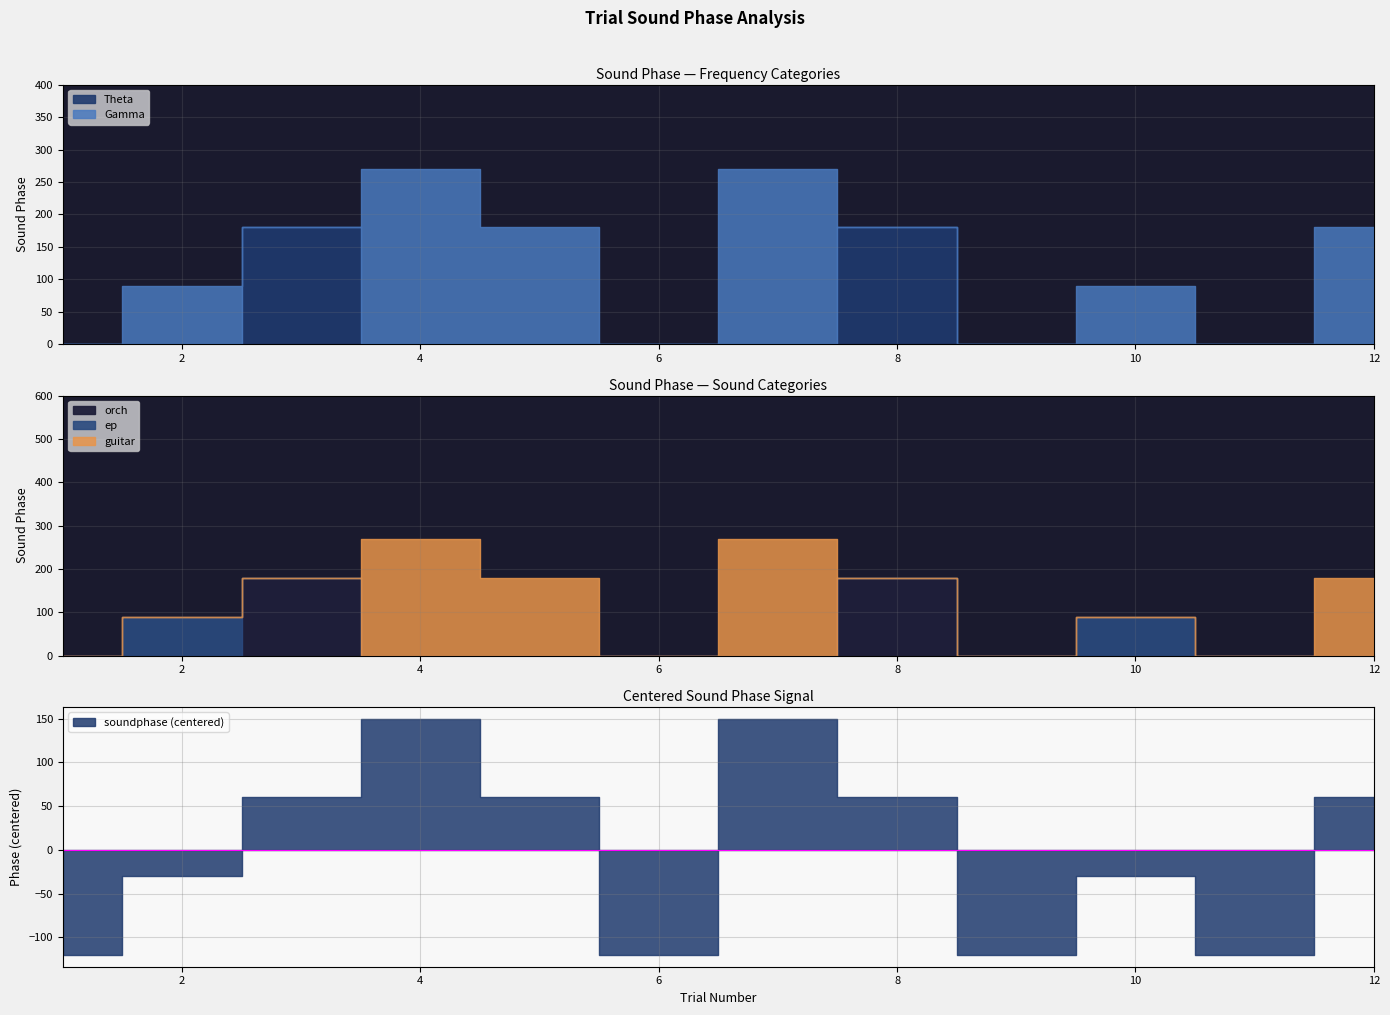

At which category is the sum across all series the highest?

4